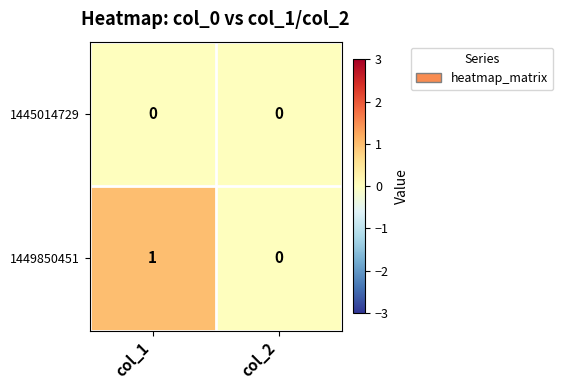

At which category is the sum across all series the highest?

col_1